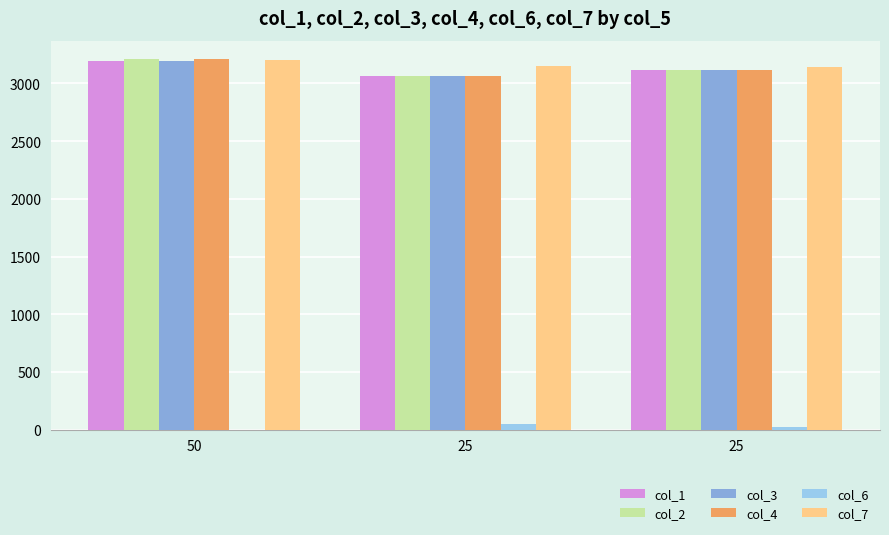

How many values in the col_2 series exceed 3117?

2